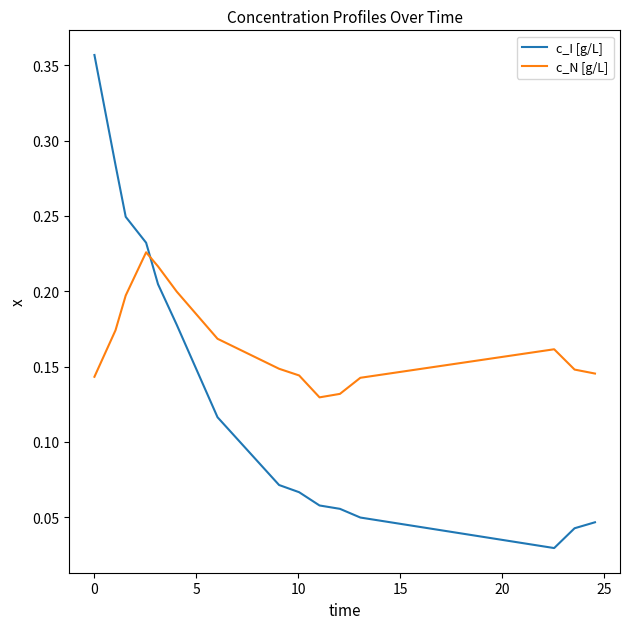

Does the chart have visible grid lines?

No